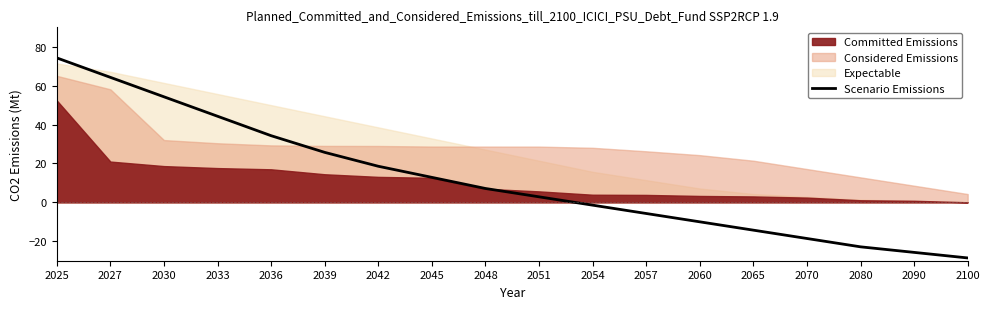

True or false: the data has more than 0 interior local peaks.

False